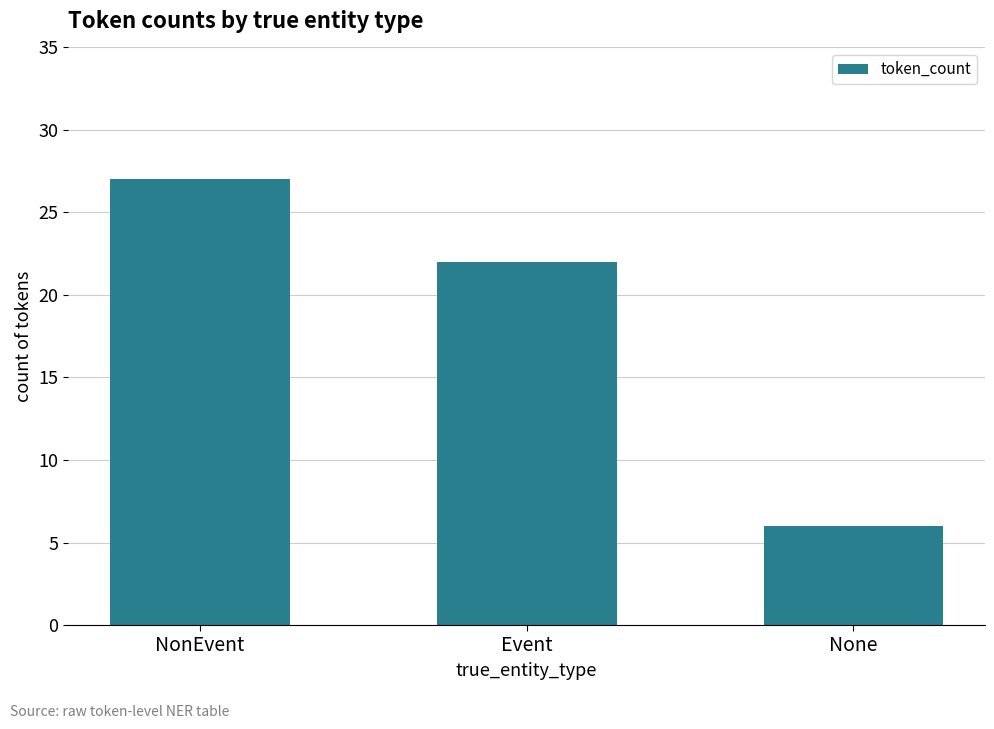

How many values are below 22?

1